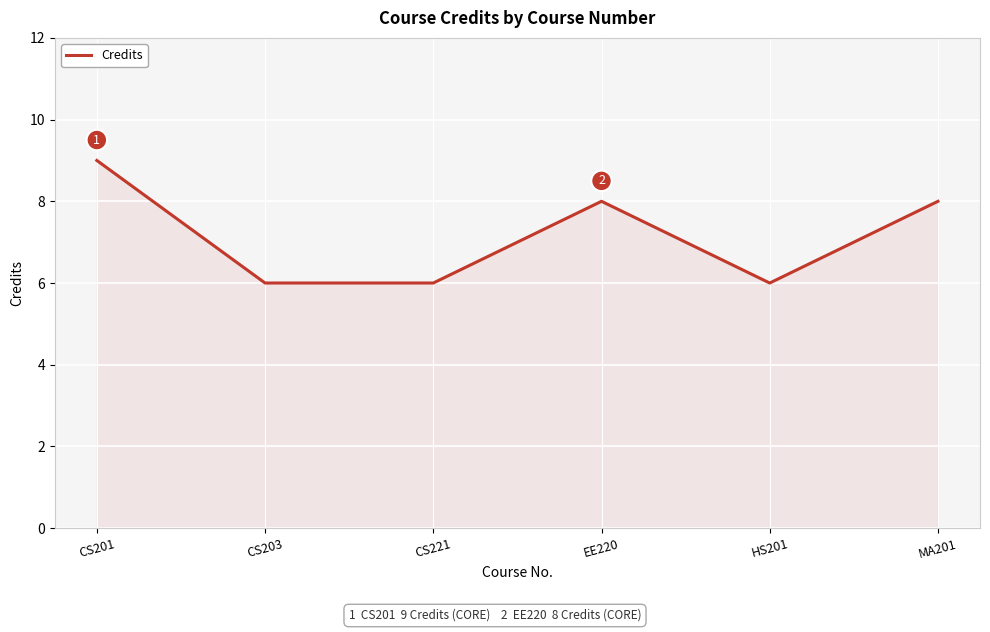

At which label does the data first exceed 8?

CS201